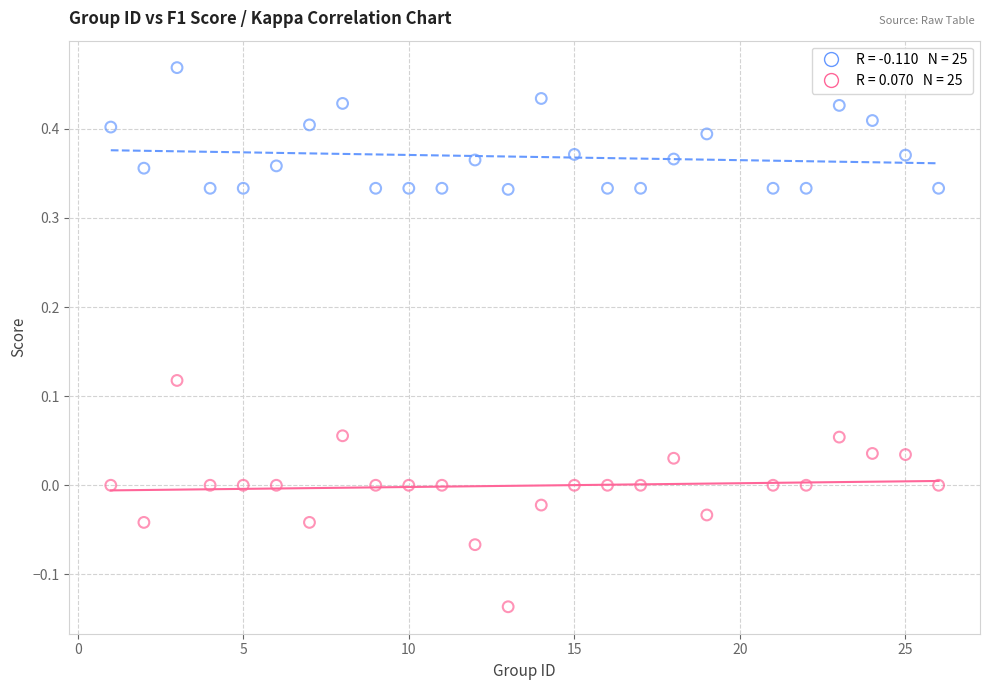

Across all data points, what is the range of Y values (max minus min)?

0.6